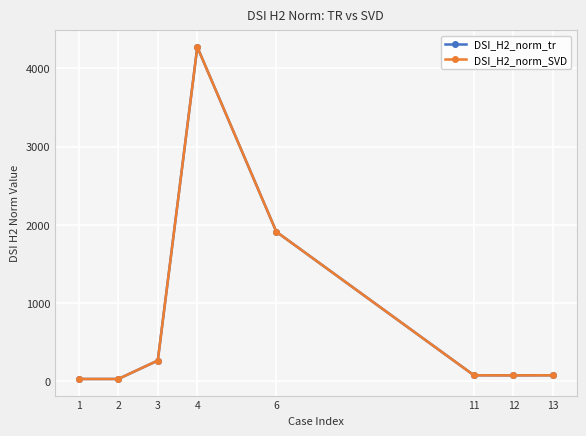

Read the DSI_H2_norm_tr value at 3.

266.6